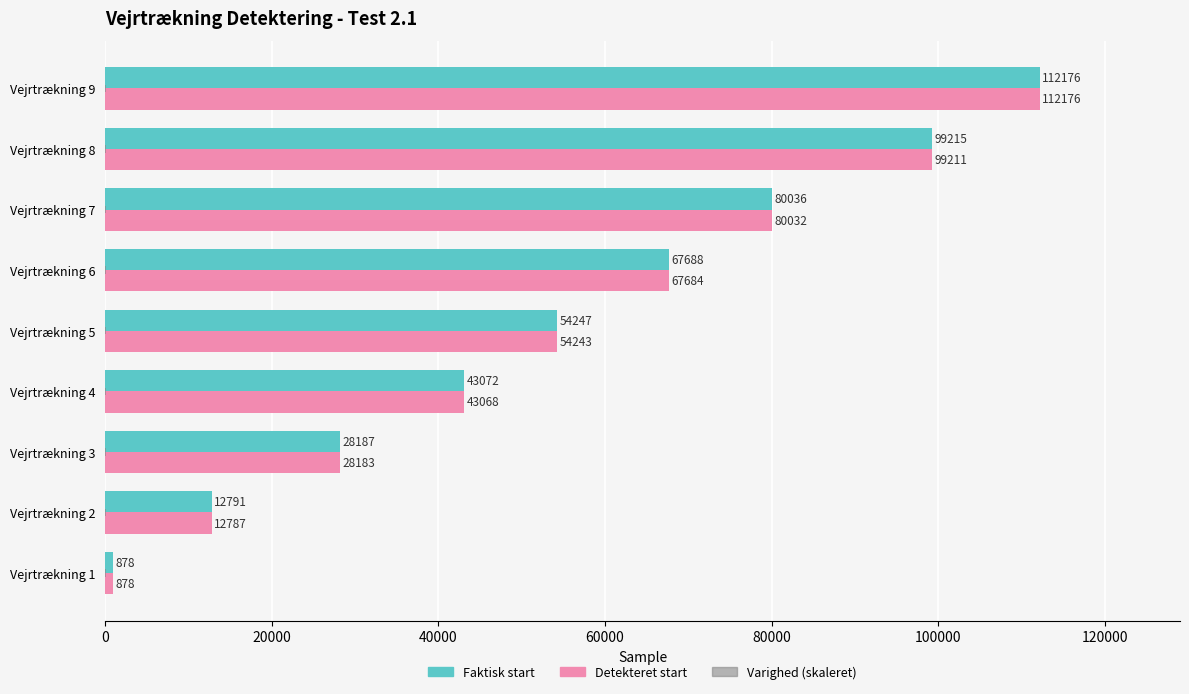

List the series in order of their overall mean, lowest first.

Detekteret start, Faktisk start